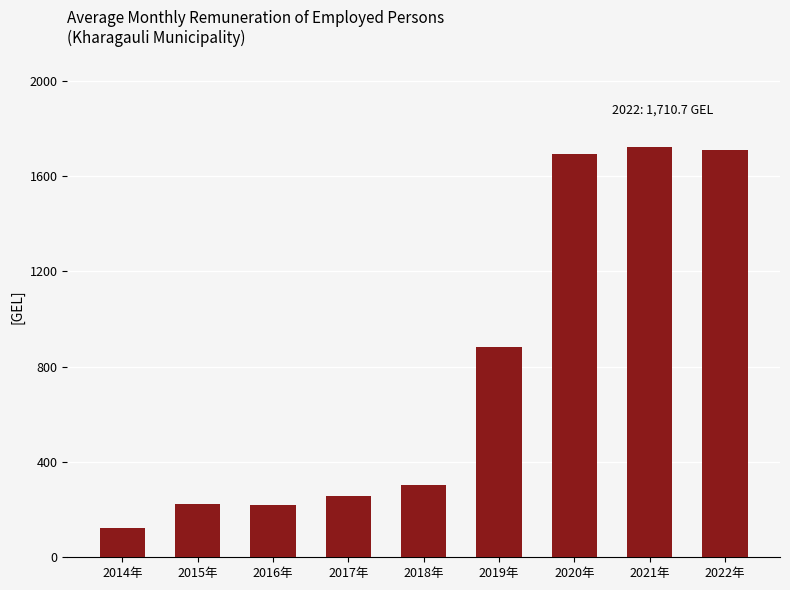

What is the difference between the values at 2020年 and 2018年?

1388.1